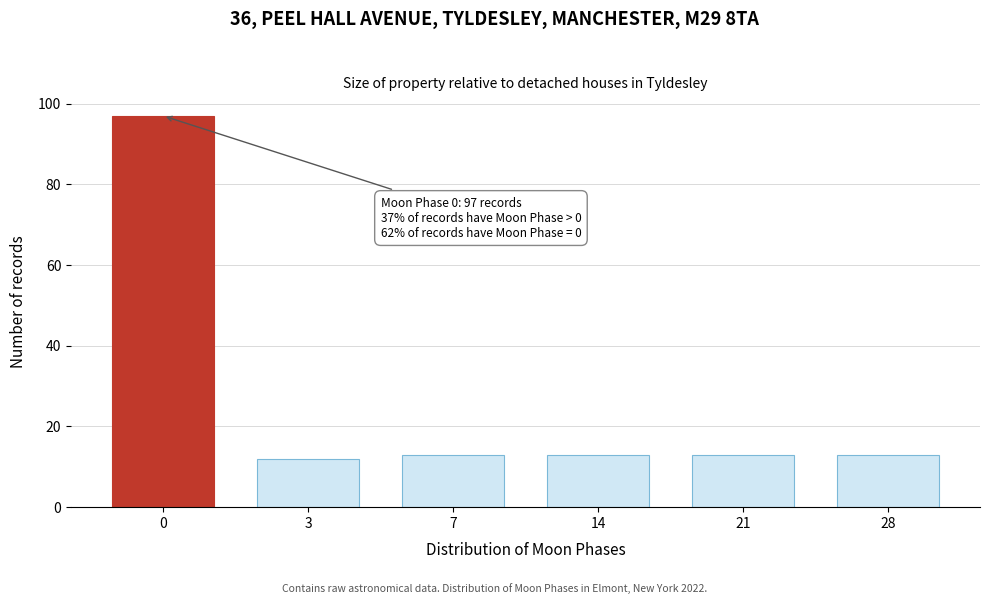

Reading left to right, transcribe all the data shown in this chart.

97	12	13	13	13	13